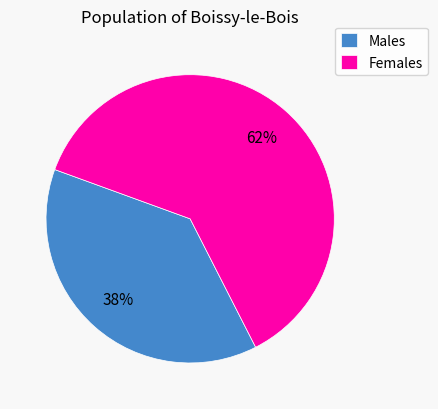

Rank the categories by value from highest to lowest.

Females, Males